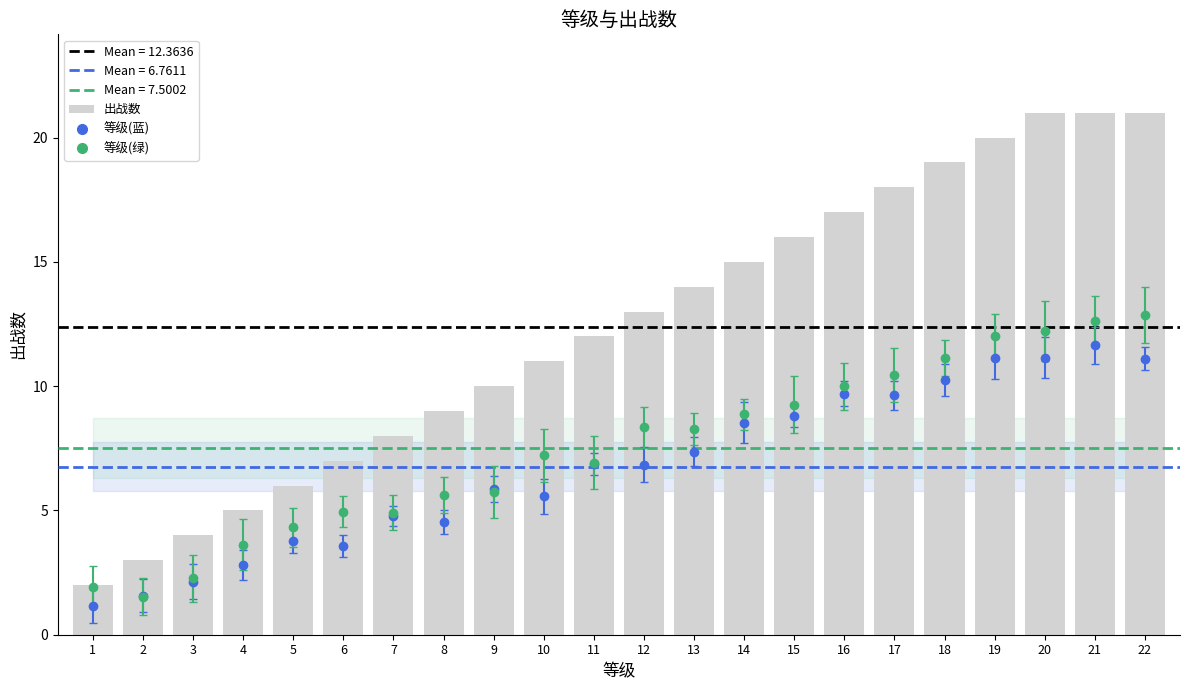

Approximately how many times larger is the value at 13 compared to 9?

1.4